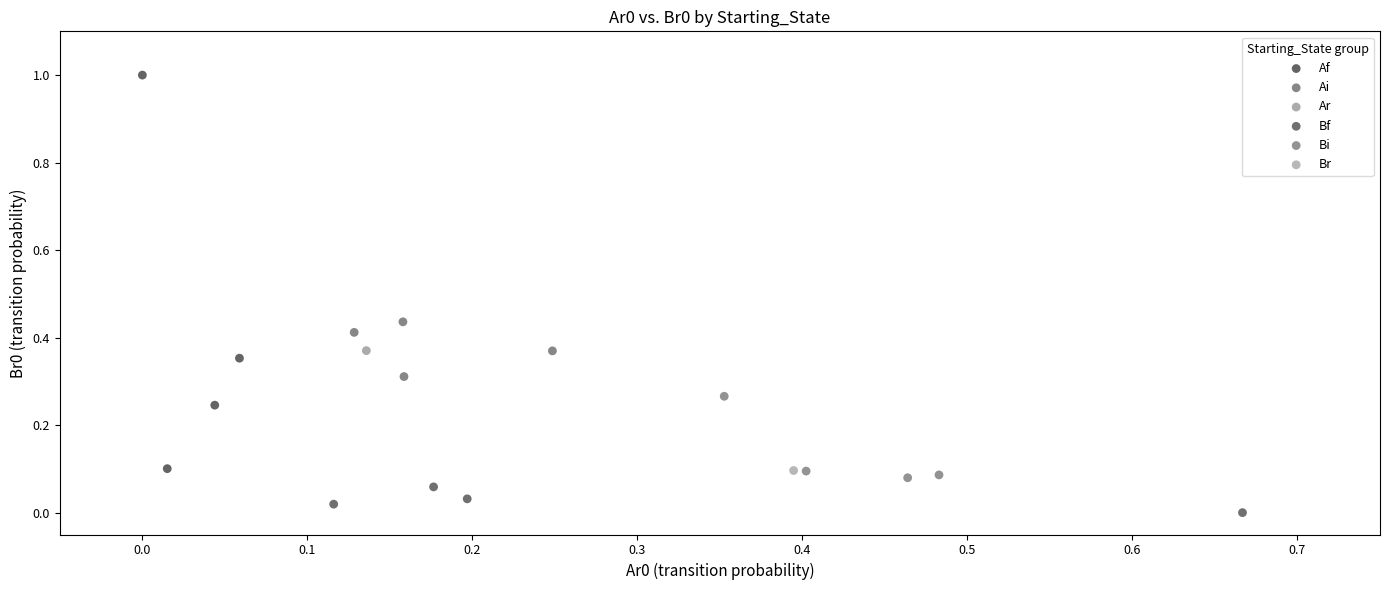

Which series contains the highest Y value?

Af